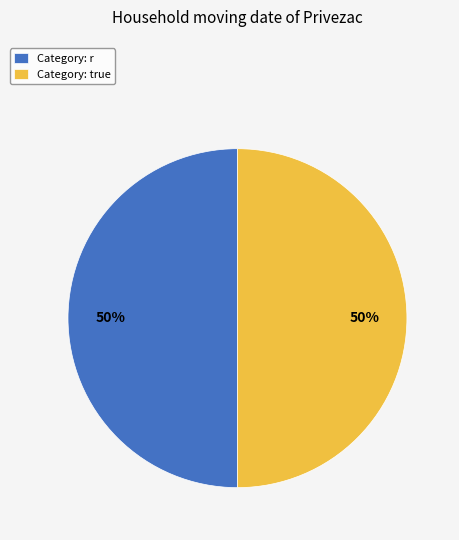

To the nearest percent, what is the combined percentage of Category: r and Category: true?

100%